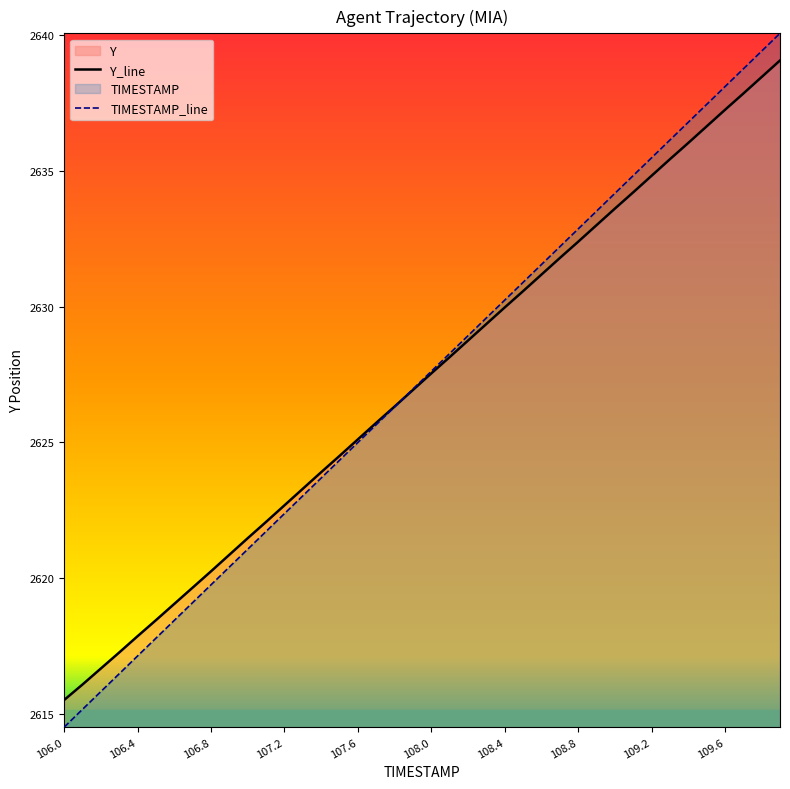

True or false: TIMESTAMP_line has a value of 2619.8 at 106.8.

True